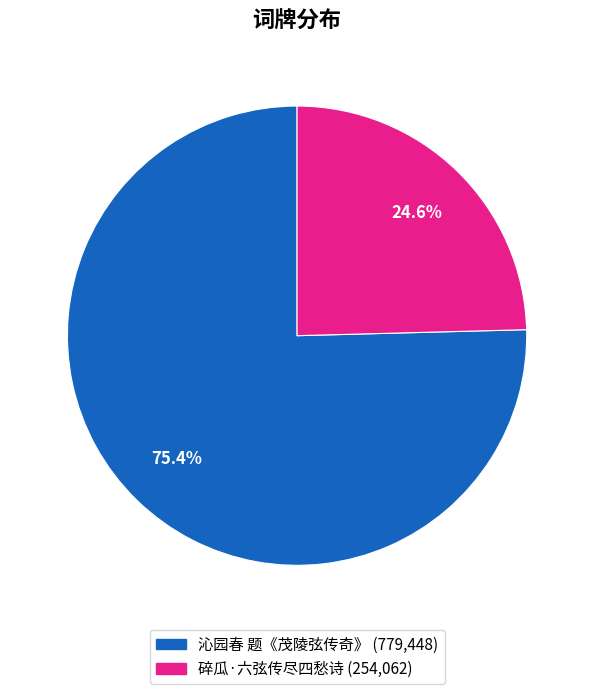

The 碎瓜·六弦传尽四愁诗 slice represents 25% of the pie. True or false?

True